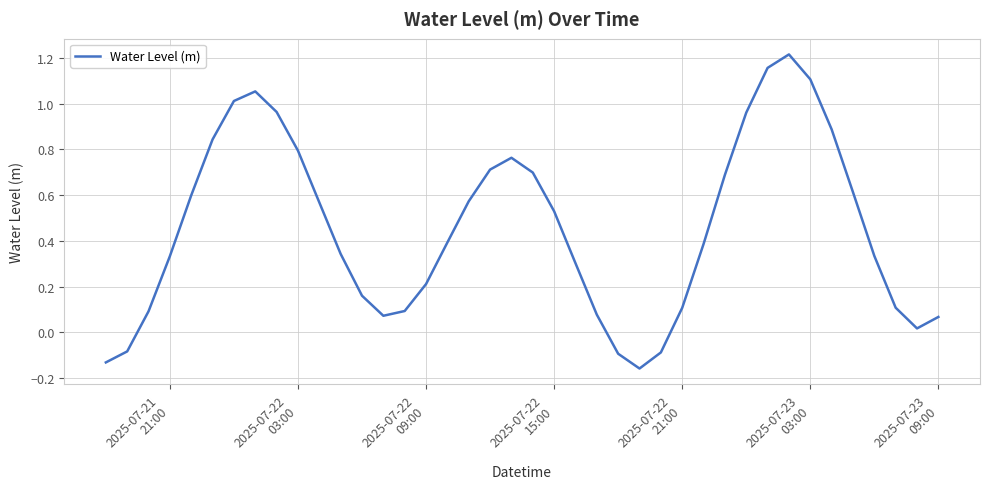

What is the difference between the maximum and minimum values?

1.4